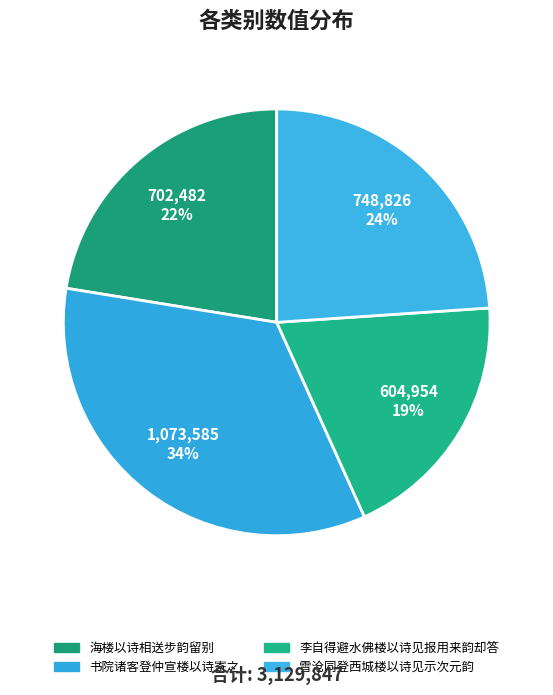

How many segments does this pie chart have?

4